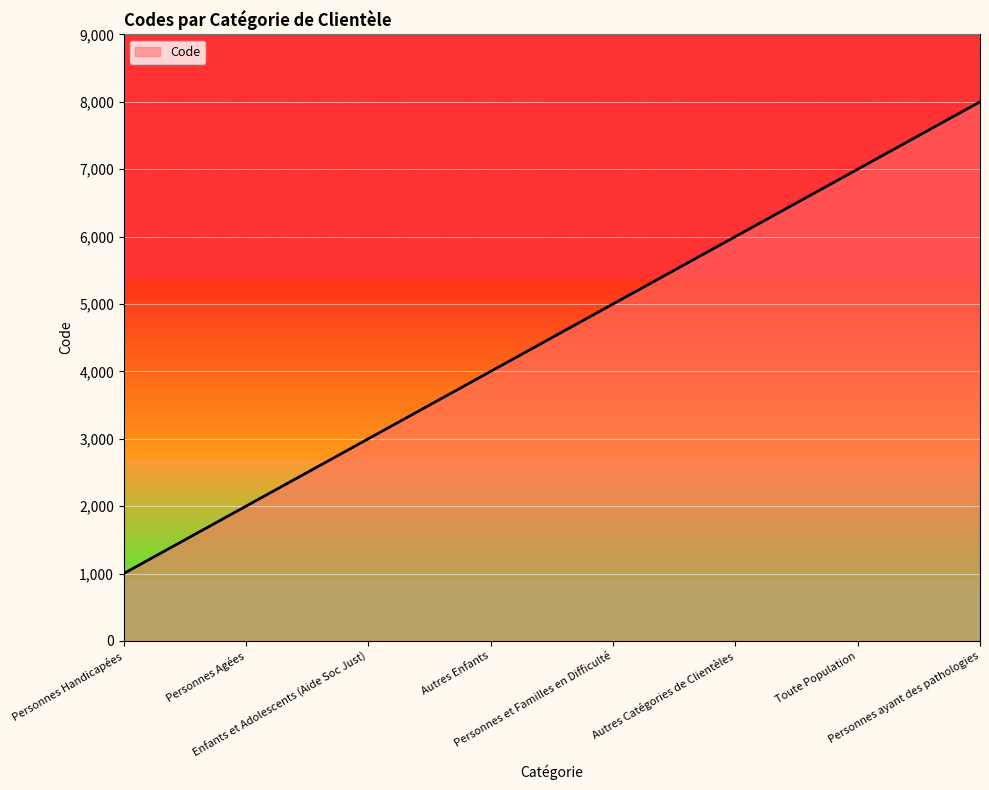

What is the change in value from Personnes Agées to Personnes ayant des pathologies?

+6000